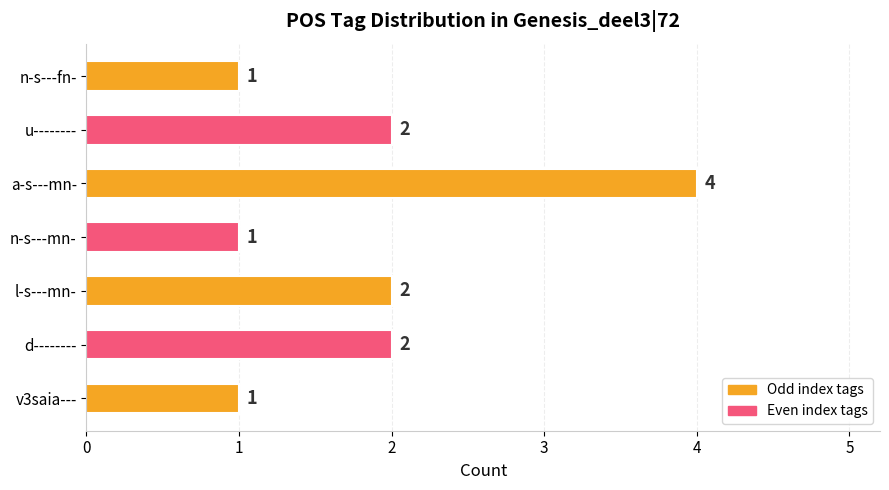

What is the change in value from n-s---mn- to u--------?

+1